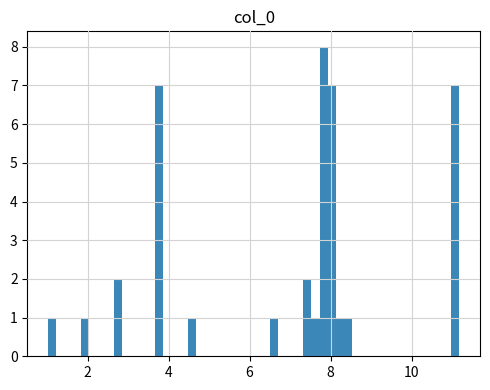

Around what value on the x-axis is the tallest bar? Give the approximate position of its centre, as read against the axis.

7.8